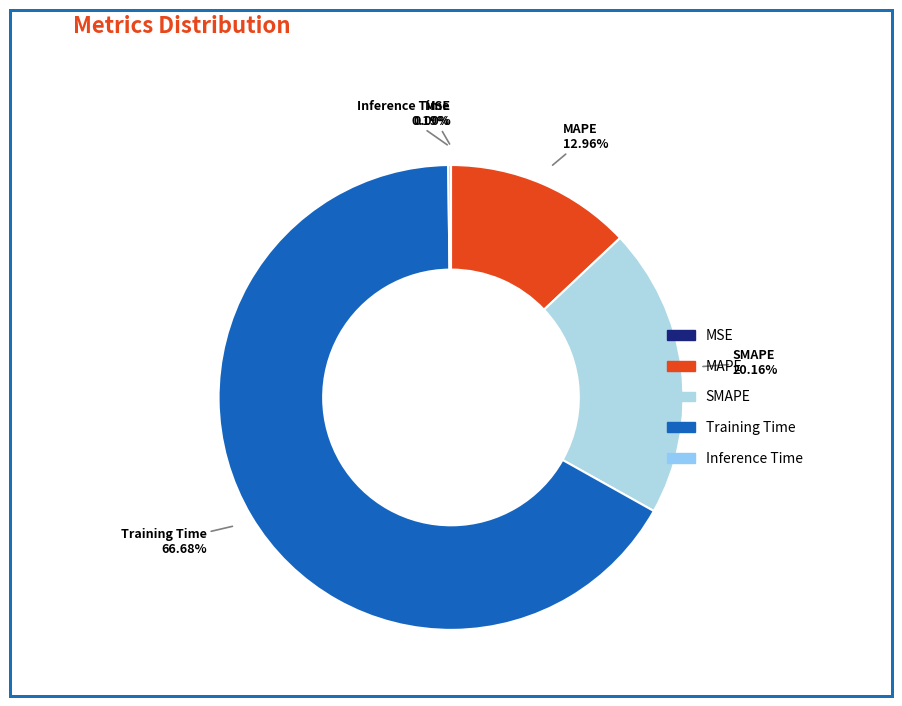

True or false: MSE accounts for 0% of the total.

True